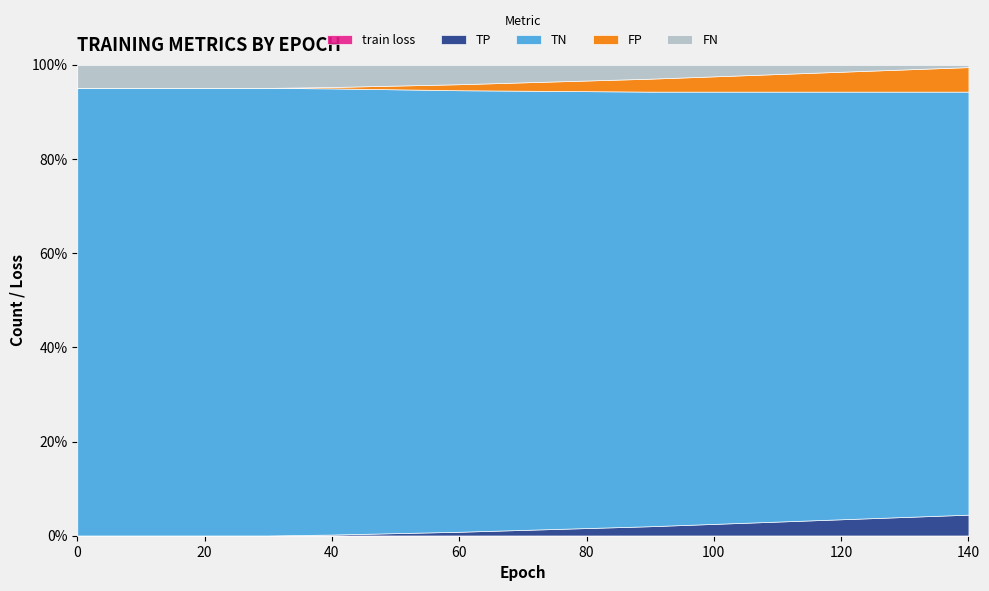

Between 100 and 140, which series saw the biggest shift?

TP